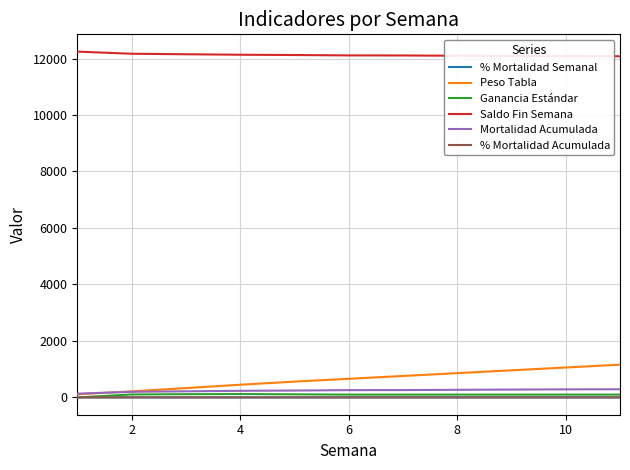

How many lines are shown in the chart?

6